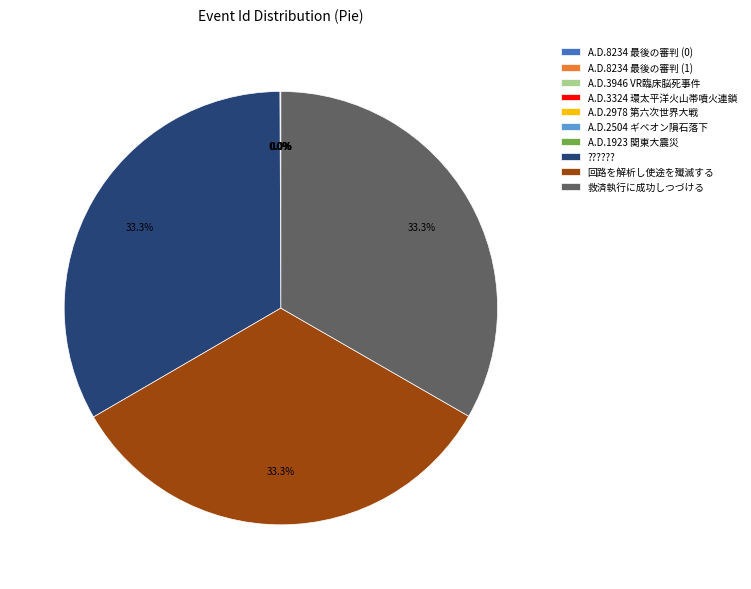

To the nearest percent, what is the average slice percentage?

10%